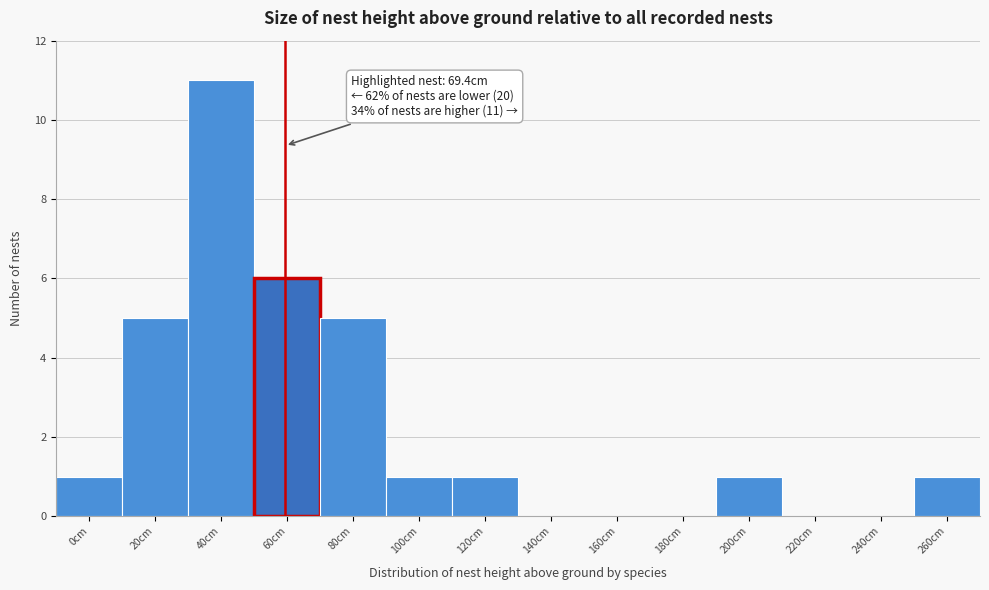

Reading left to right, transcribe all the data shown in this chart.

0cm=1	20cm=5	40cm=11	60cm=6	80cm=5	100cm=1	120cm=1	140cm=0	160cm=0	180cm=0	200cm=1	220cm=0	240cm=0	260cm=1